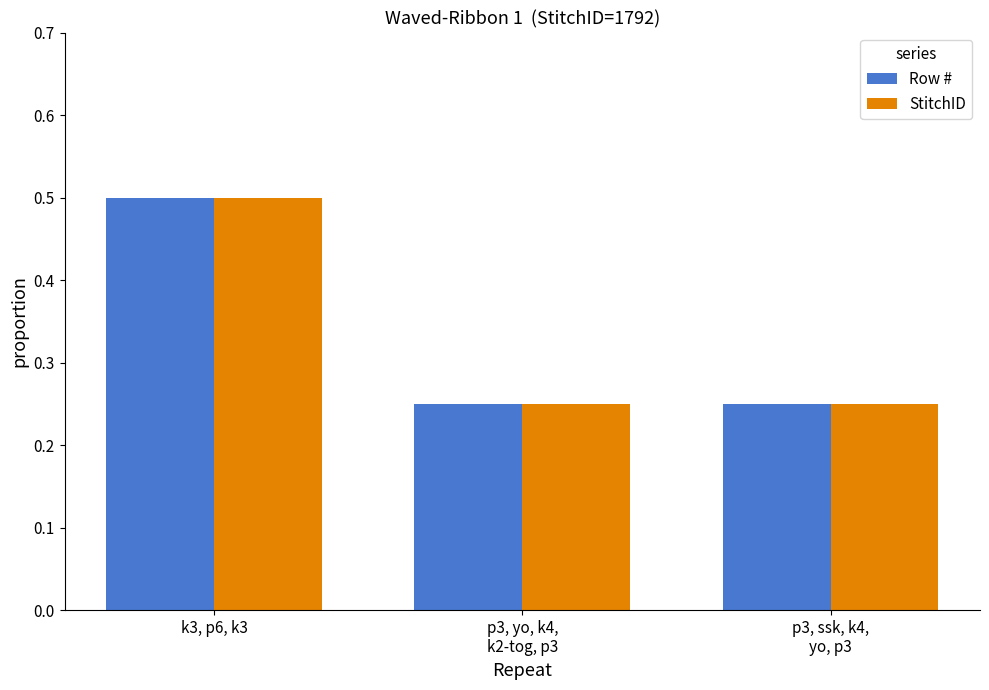

What are all the series names shown in the legend?

Row #, StitchID